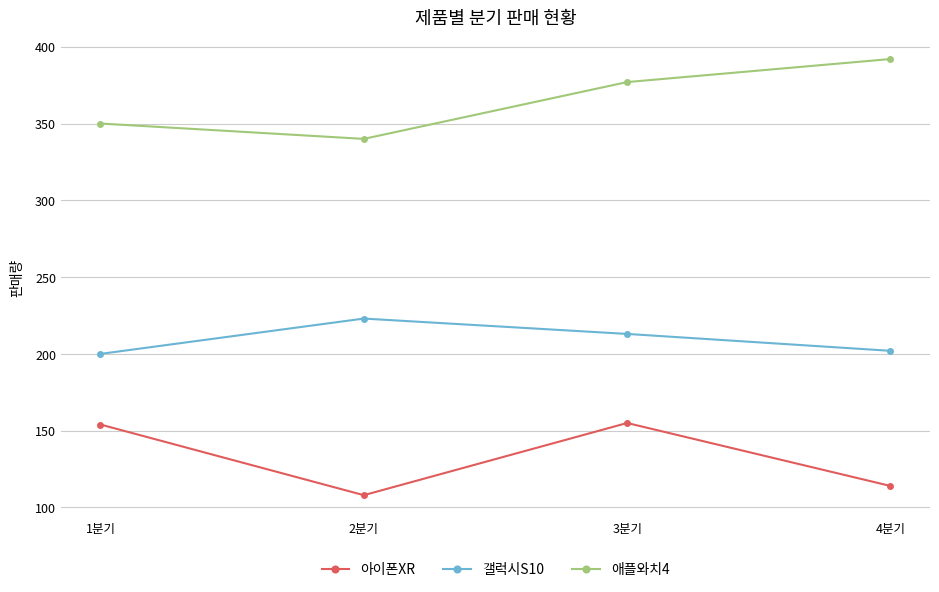

How many interior local peaks does the 갤럭시S10 series have?

1